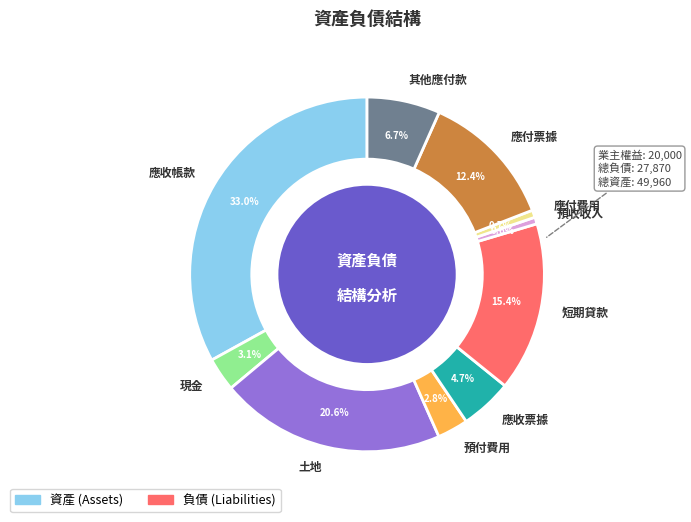

Count the number of slices in the pie.

10